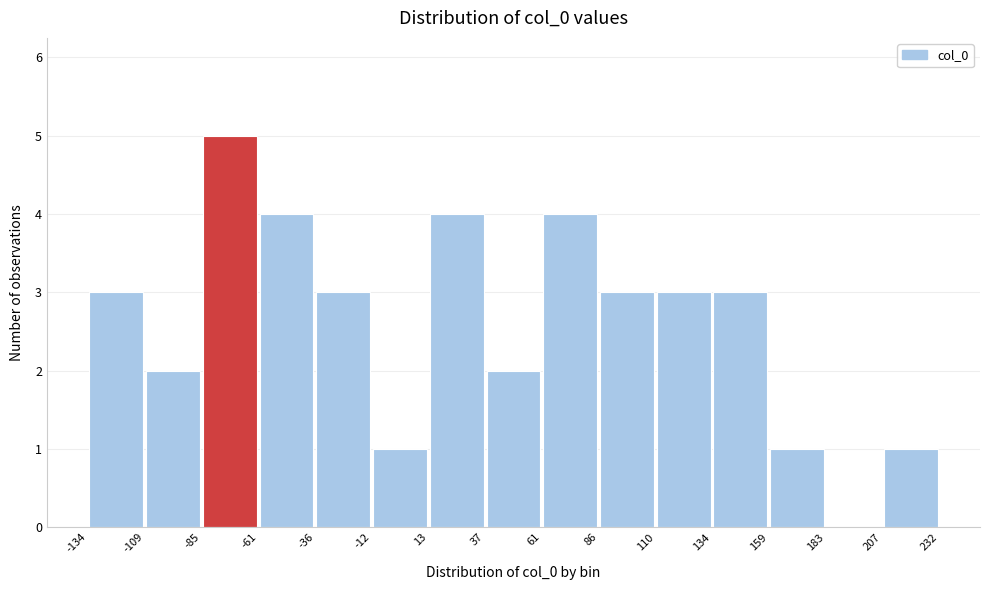

Reading left to right, transcribe this chart: for each bar, give the range it covers on the x-axis and its height. The values are not printed on the chart, so give them approximately, as read against the axis.

-134 to -109: 3
-109 to -85: 2
-85 to -61: 5
-61 to -36: 4
-36 to -12: 3
-12 to 13: 1
13 to 37: 4
37 to 61: 2
61 to 86: 4
86 to 110: 3
110 to 134: 3
134 to 159: 3
159 to 183: 1
183 to 207: 0
207 to 232: 1